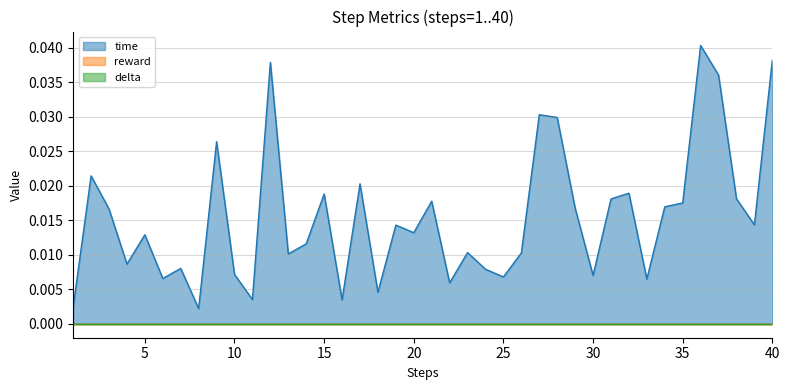

At which category is the sum across all series the highest?

36